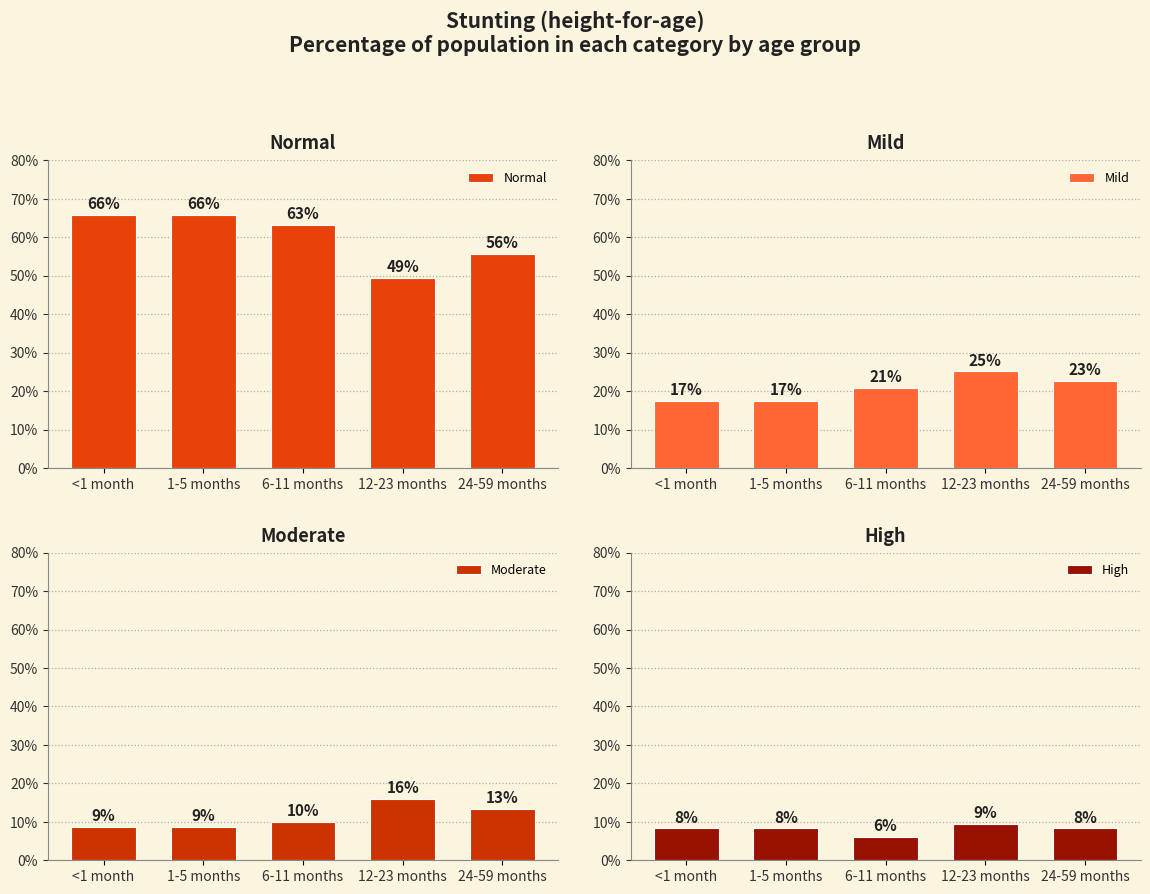

What is the difference between the highest and lowest values at 24-59 months?

0.5